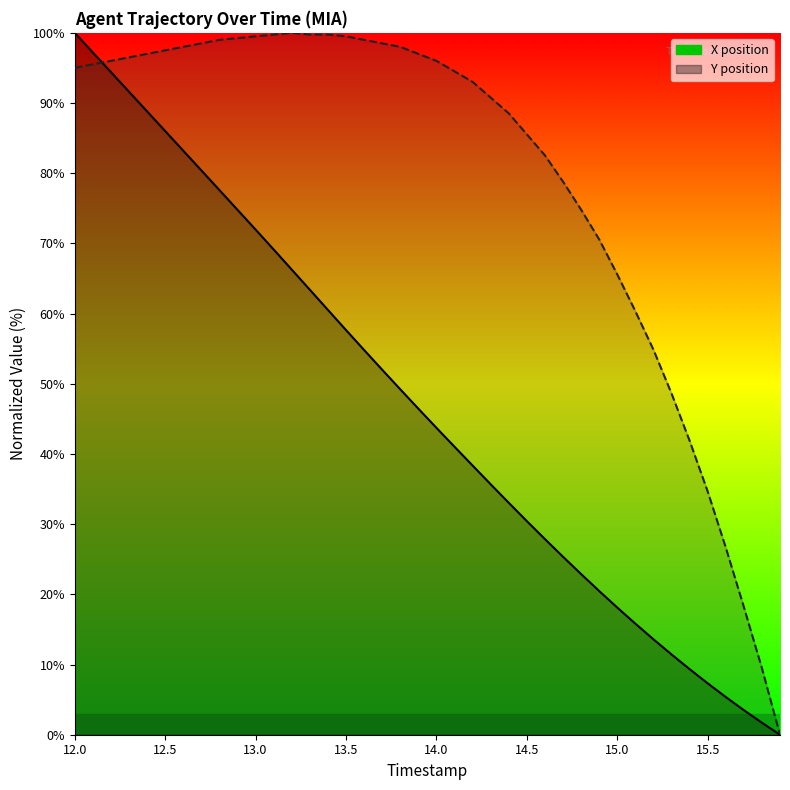

The value of X at 13.2 is 66.3. True or false?

True